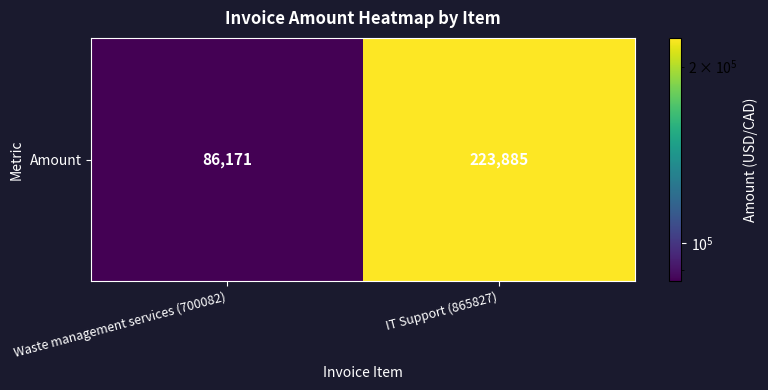

What is the maximum value shown in the chart?

223885